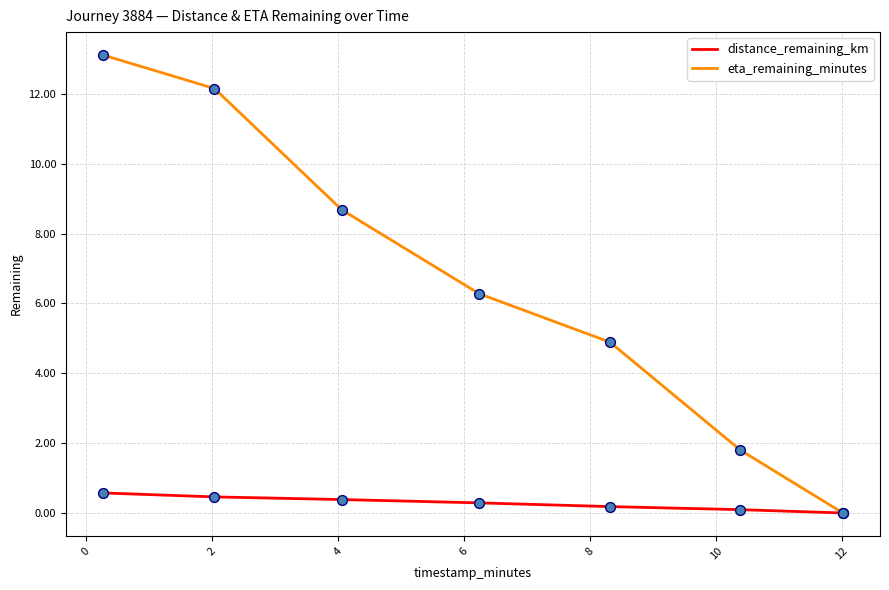

Which series has the largest total across all categories?

eta_remaining_minutes